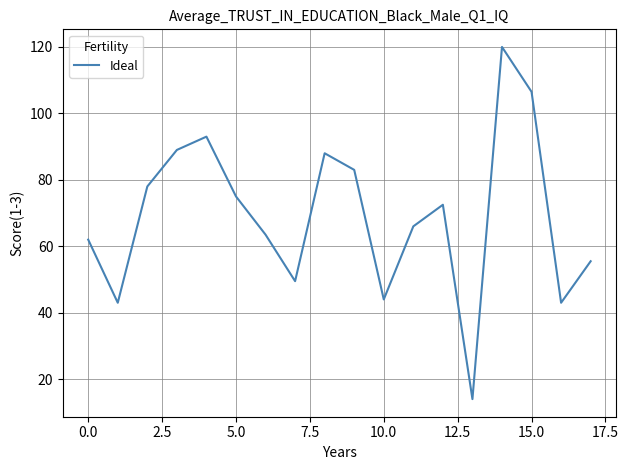

Does the chart display data point markers on the line(s)?

No